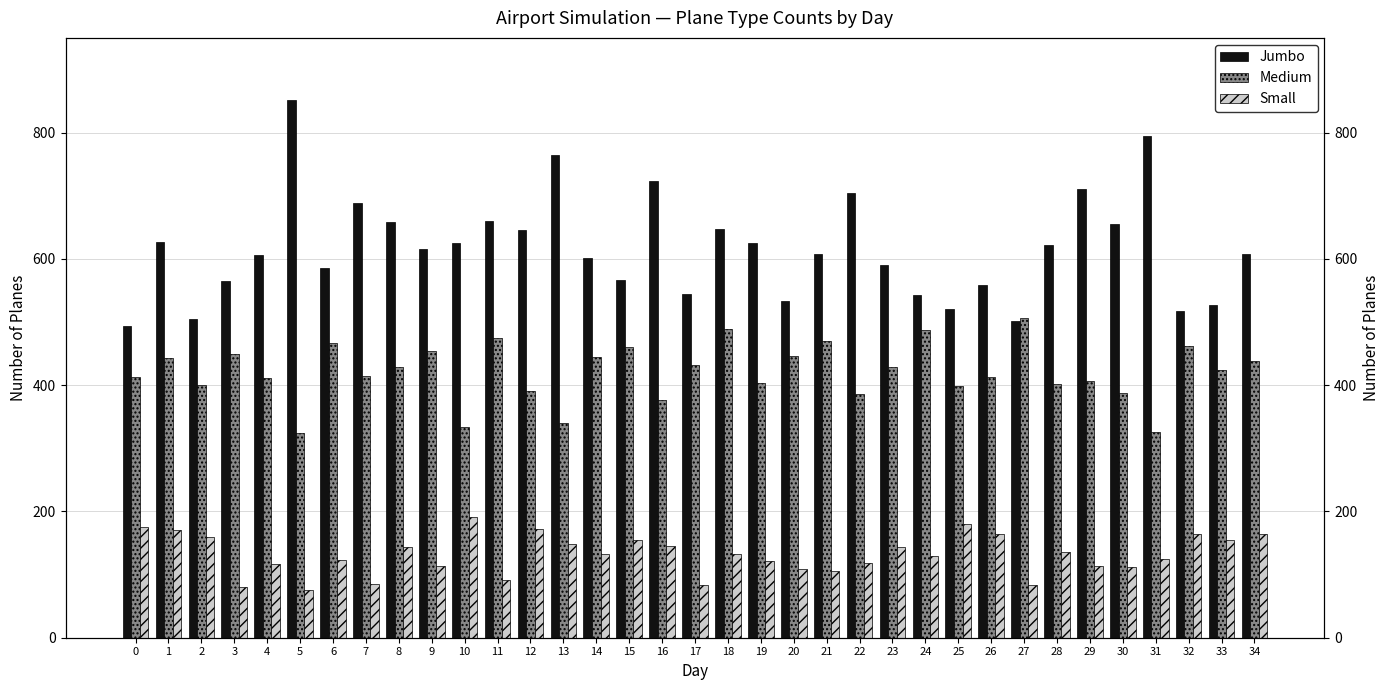

List the series in order of their peak value, lowest first.

Small, Medium, Jumbo